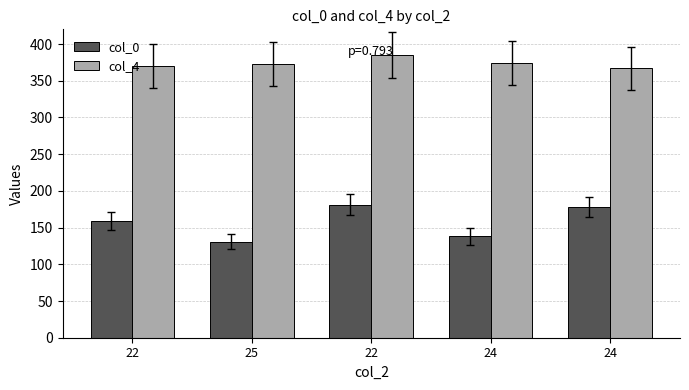

Are the bars horizontal?

No